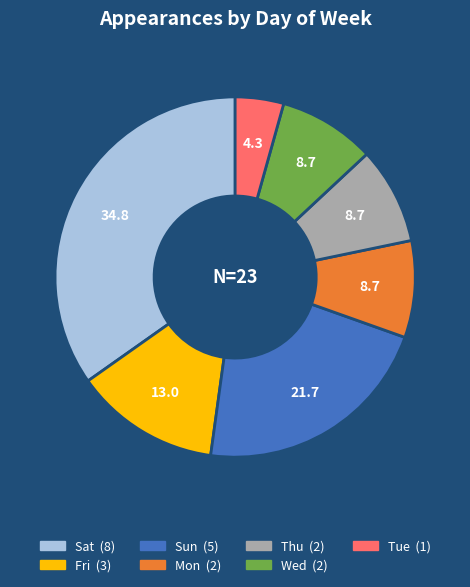

Is there a majority slice in this chart?

No